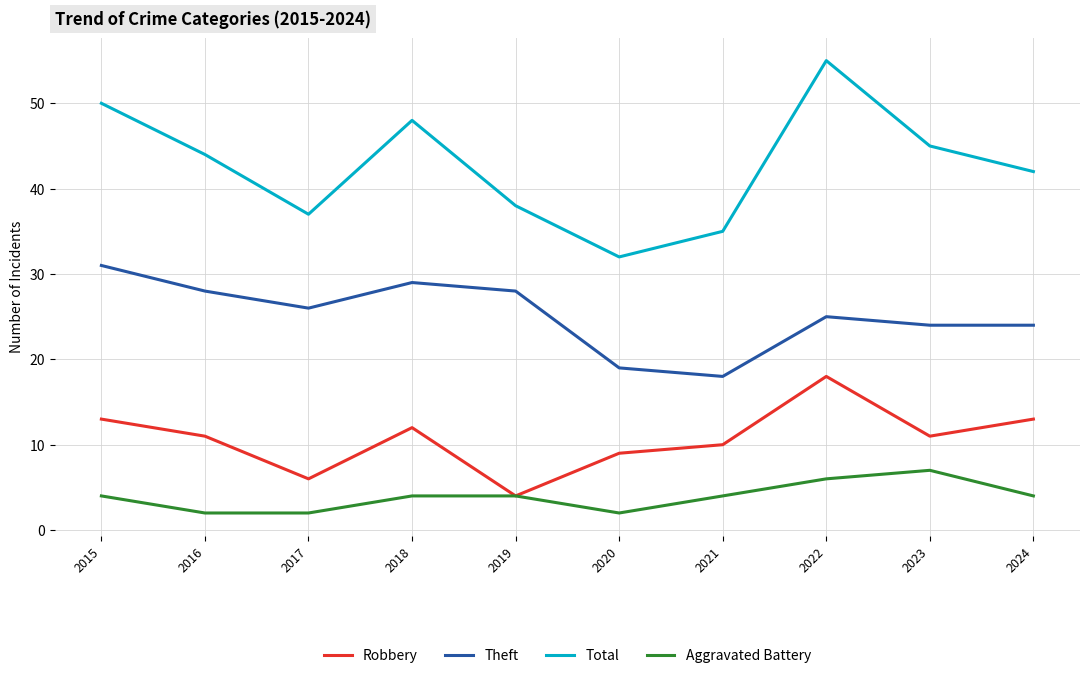

True or false: Robbery and Total cross at least once.

False